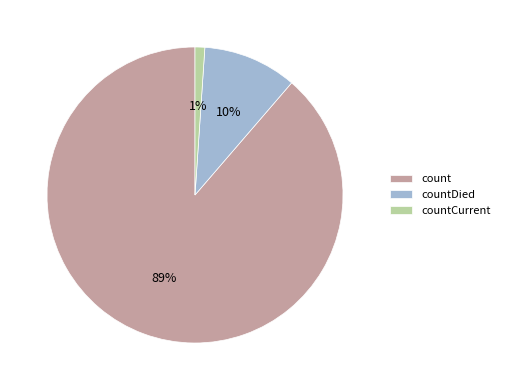

Rank the categories by value from highest to lowest.

count, countDied, countCurrent